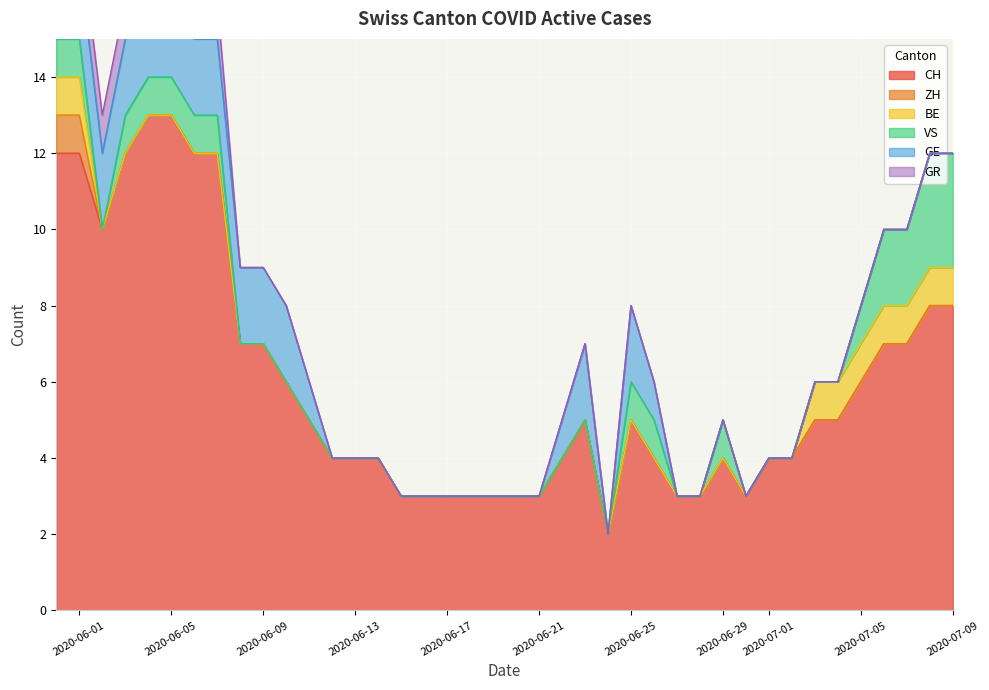

How many categories are shown in the chart?

19